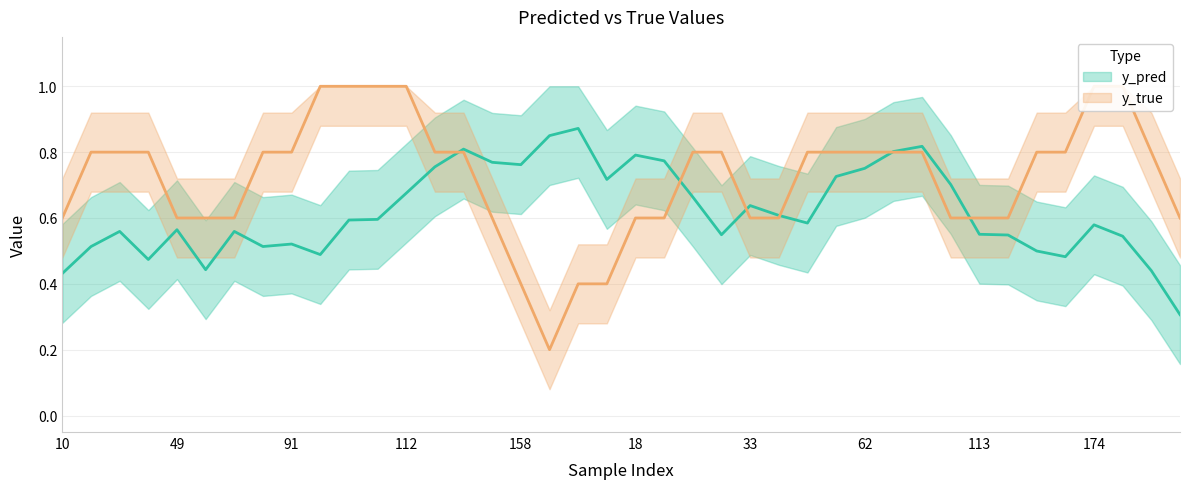

What is the label of the 22nd point from the right?

176